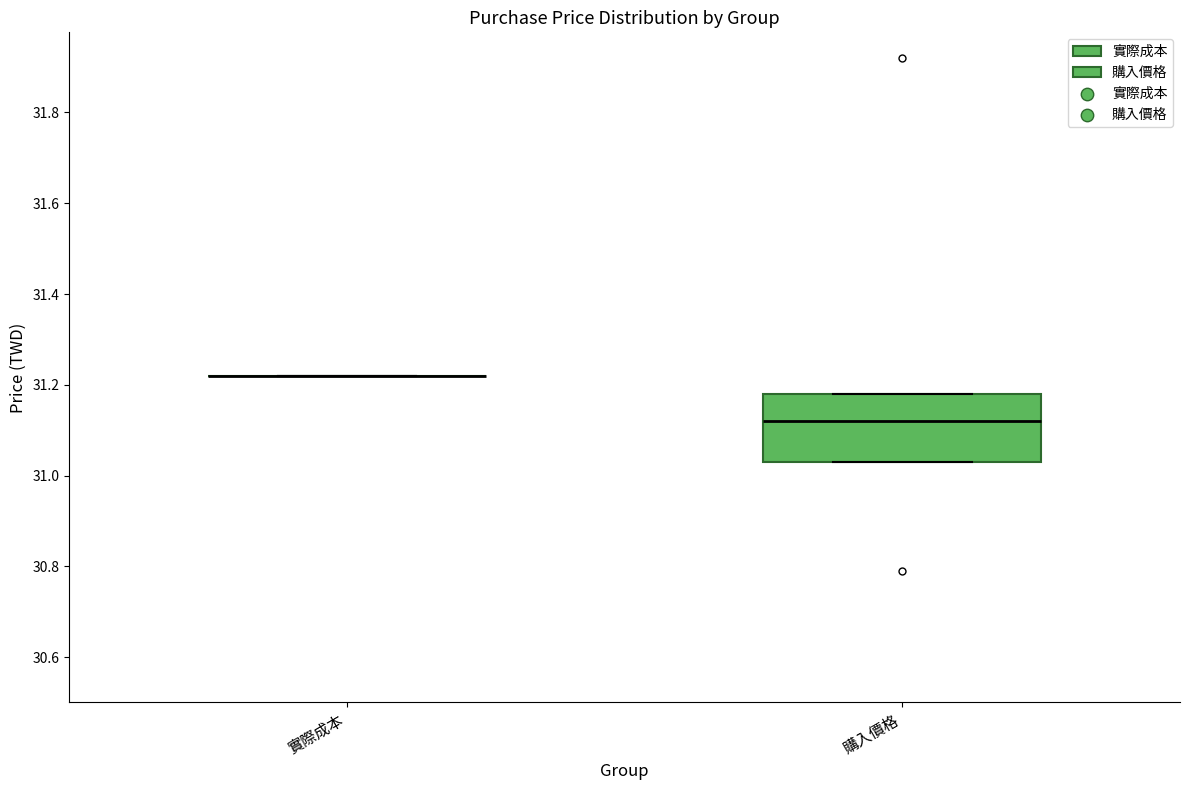

Comparing the boxes themselves (not the whiskers), which one is the tallest?

購入價格